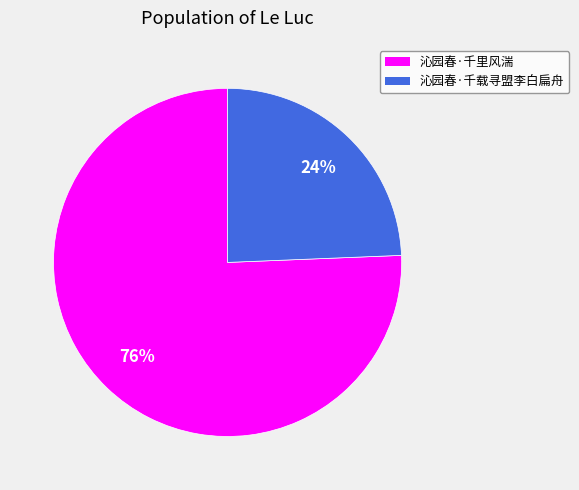

Combined, do 沁园春·千里风湍 and 沁园春·千载寻盟李白扁舟 account for over 50%?

Yes